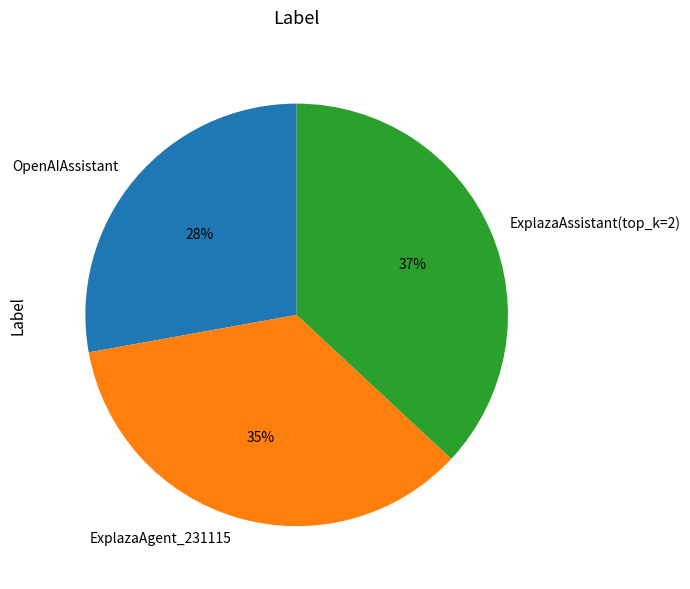

Count the number of slices in the pie.

3